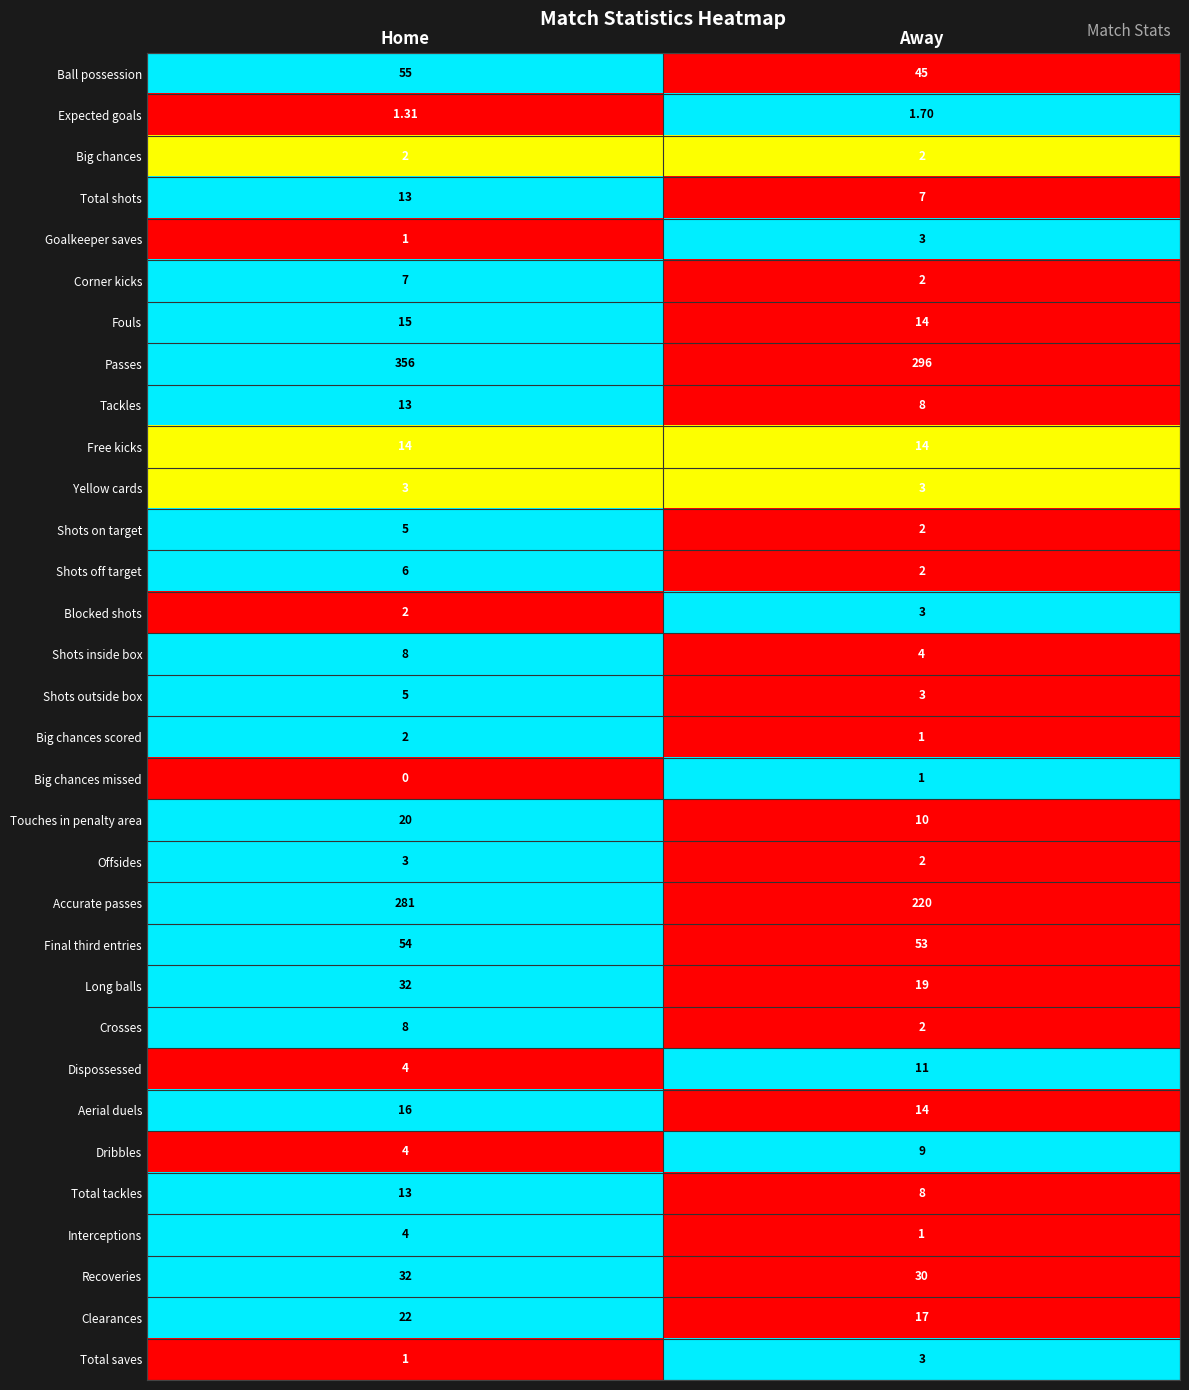

List the labels in order of Clearances value, largest first.

Home, Away